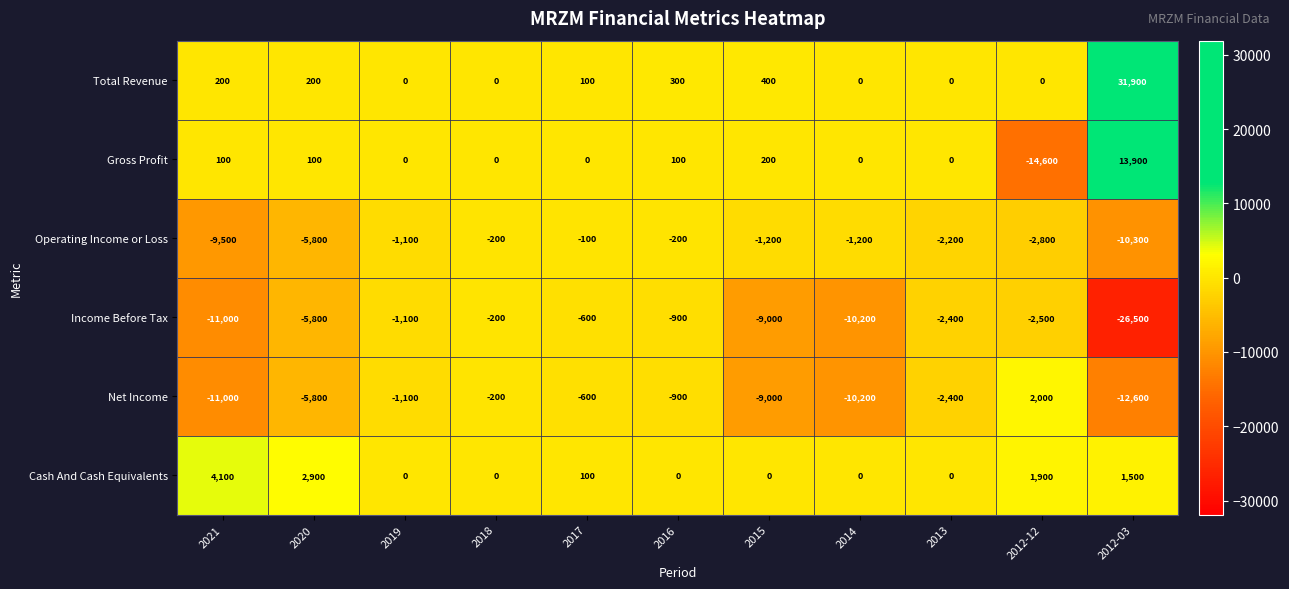

What is the greatest value displayed?

31900